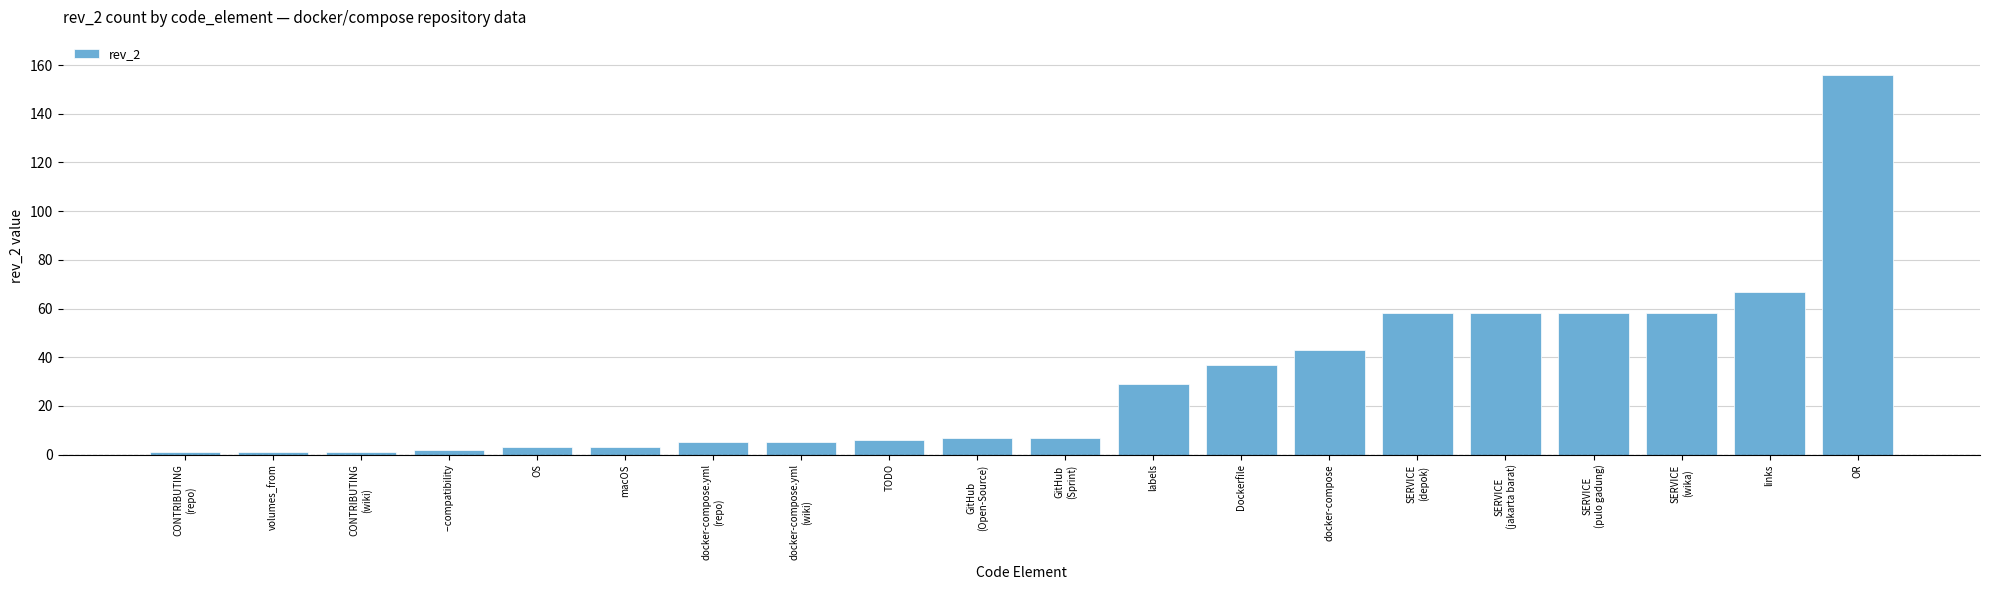

What is the label of the 14th bar from the left?

docker-compose